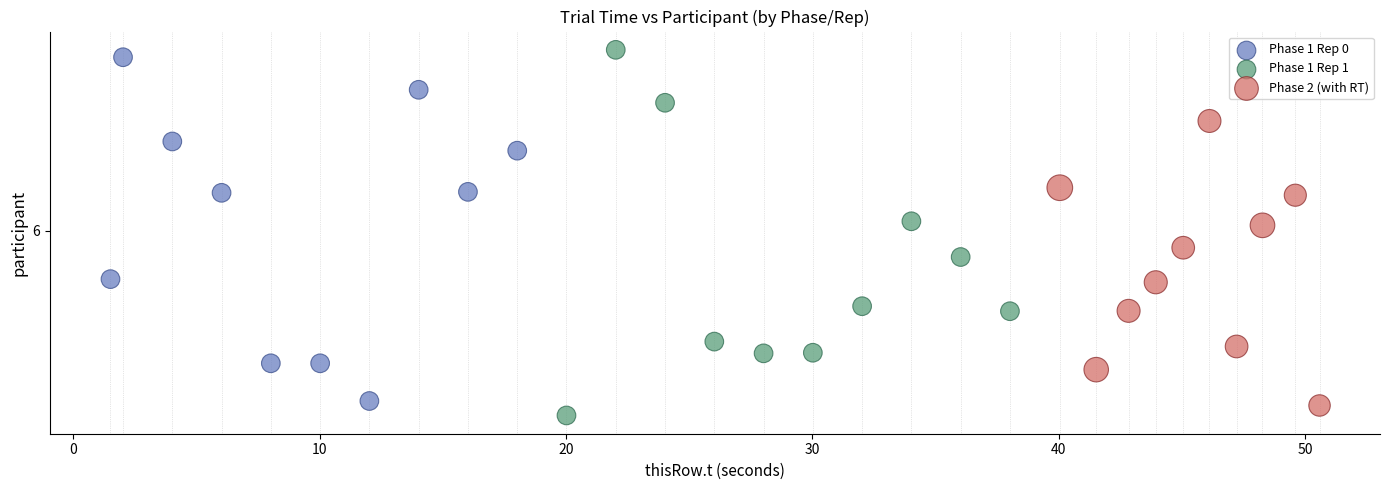

Which series has the largest Y range (max minus min)?

Phase 1 Rep 1